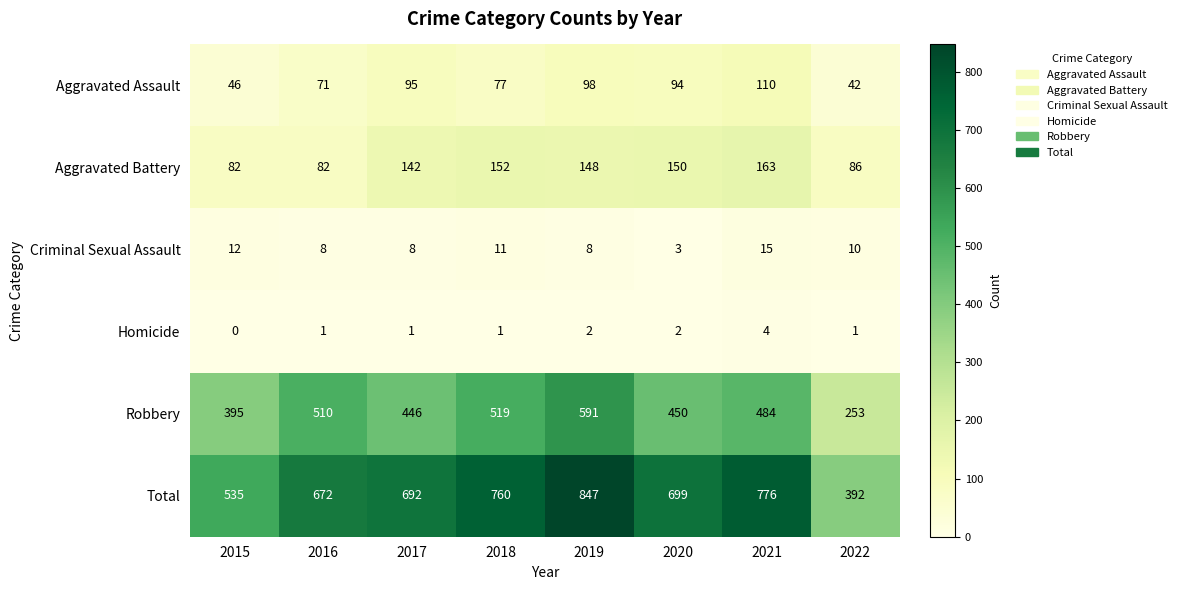

Which series has the widest spread of values?

Total